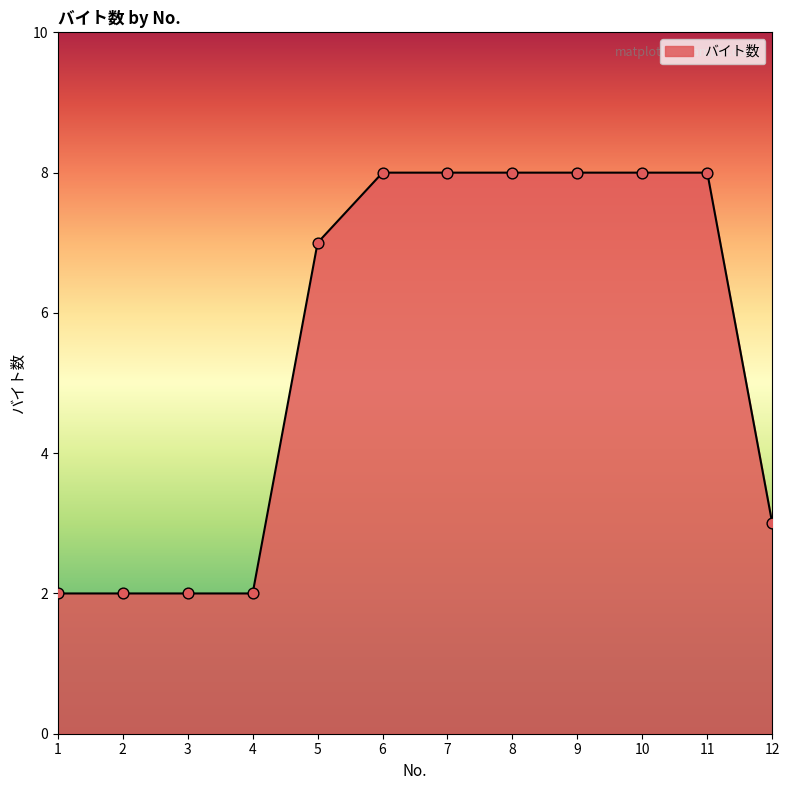

What is the change in value from 5 to 9?

+1